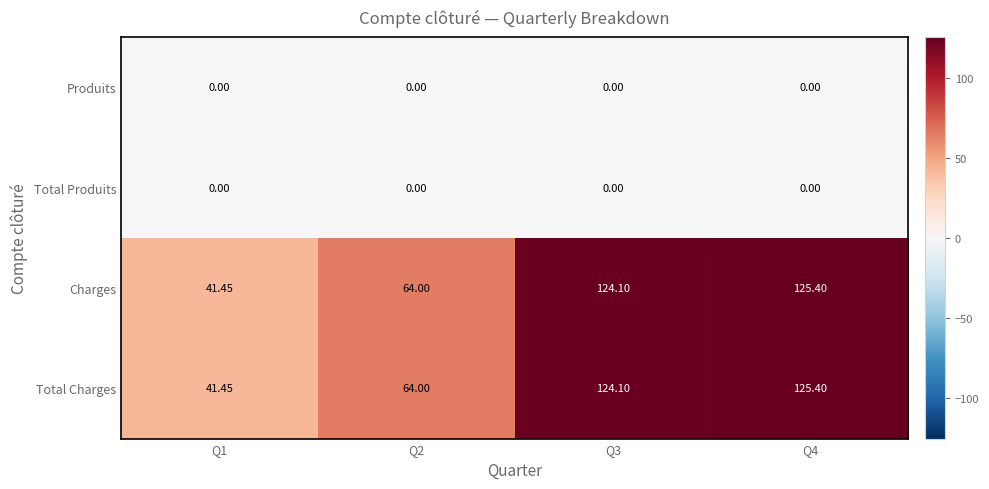

Is the value of Total Produits at Q2 greater than the value of Charges at Q3?

No